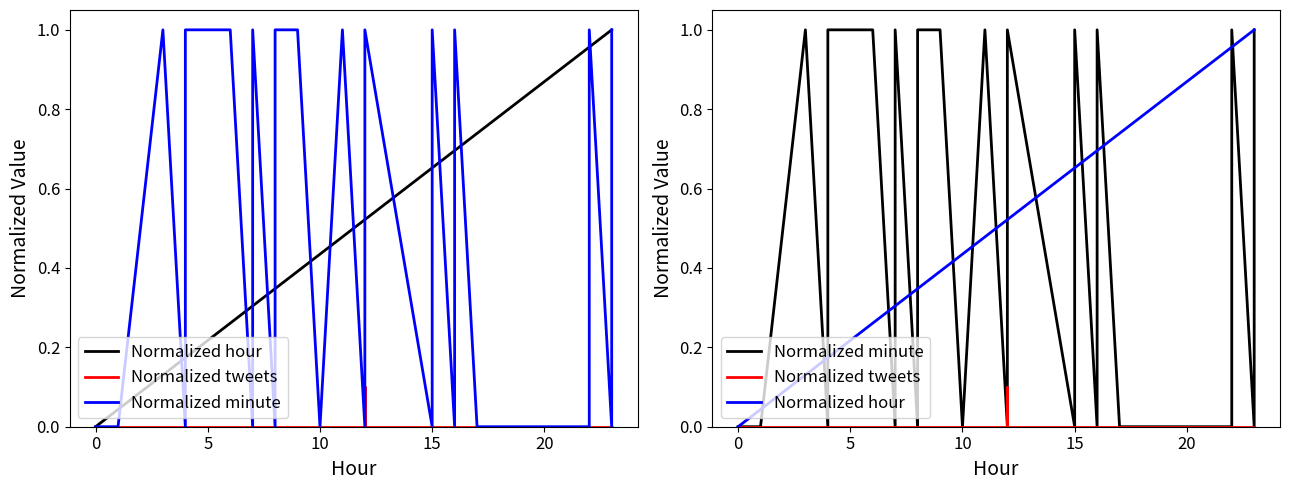

True or false: Normalized tweets has a value of 0.1 at 5.

False